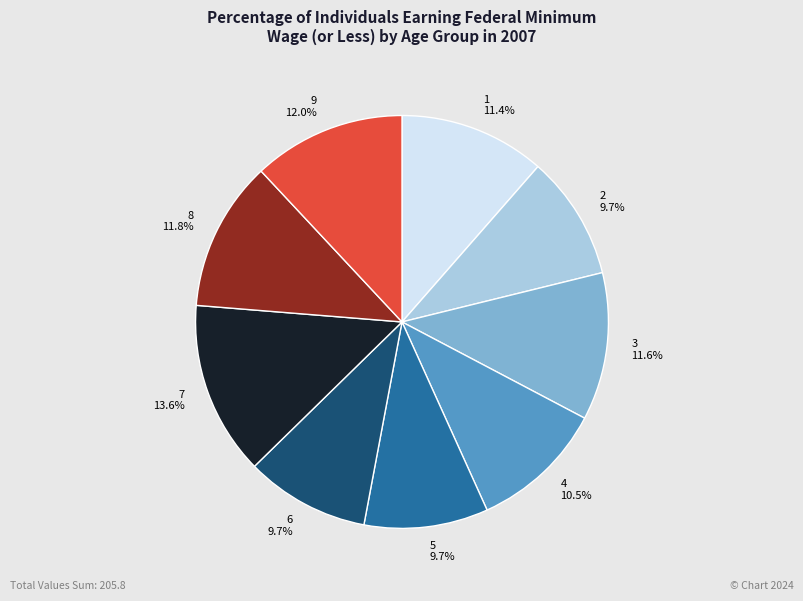

Does 9 represent more than half of the total?

No